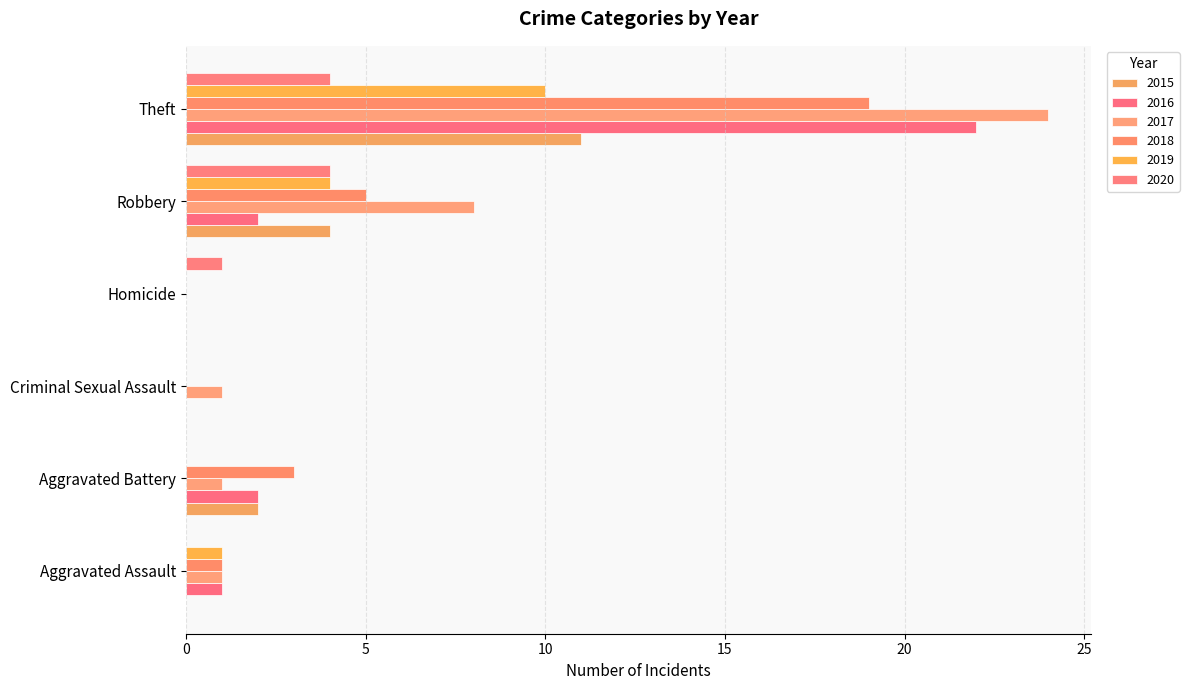

The value of 2018 at Homicide is 0. True or false?

True